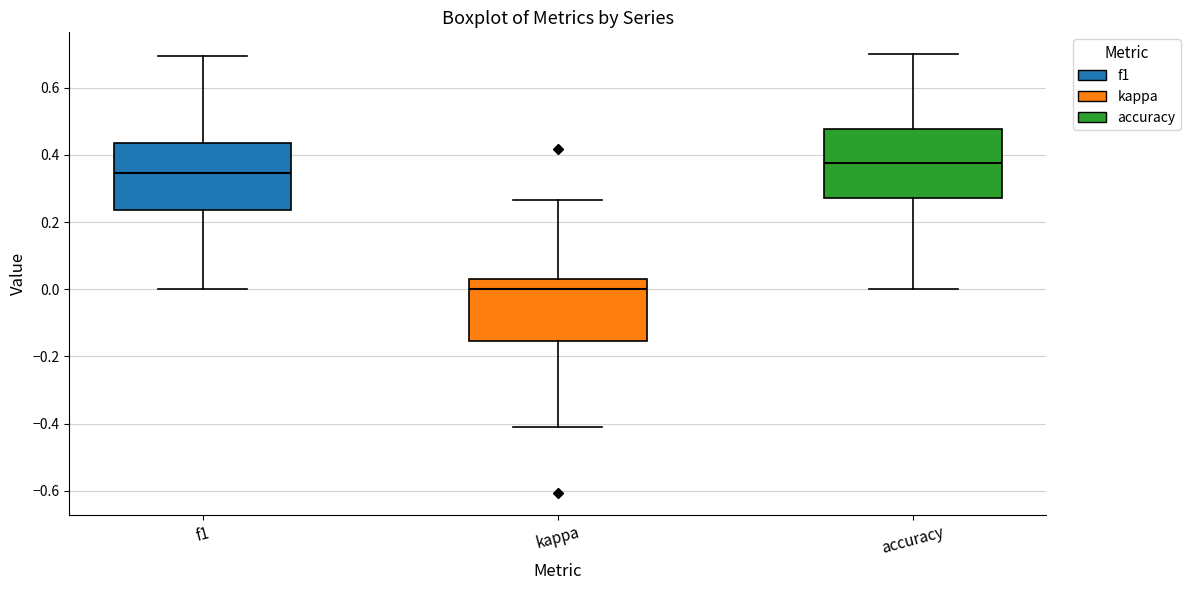

Which box's median line is the lowest?

kappa